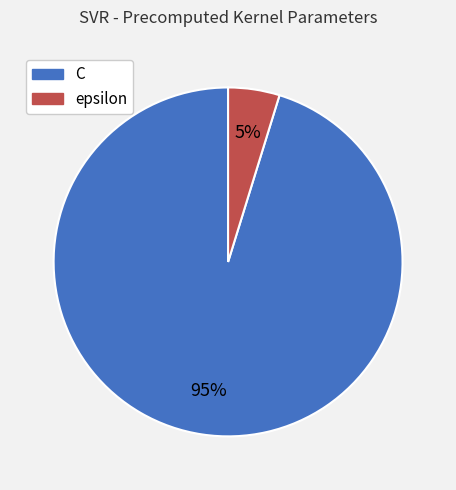

Do epsilon and C together represent more than half of the pie?

Yes